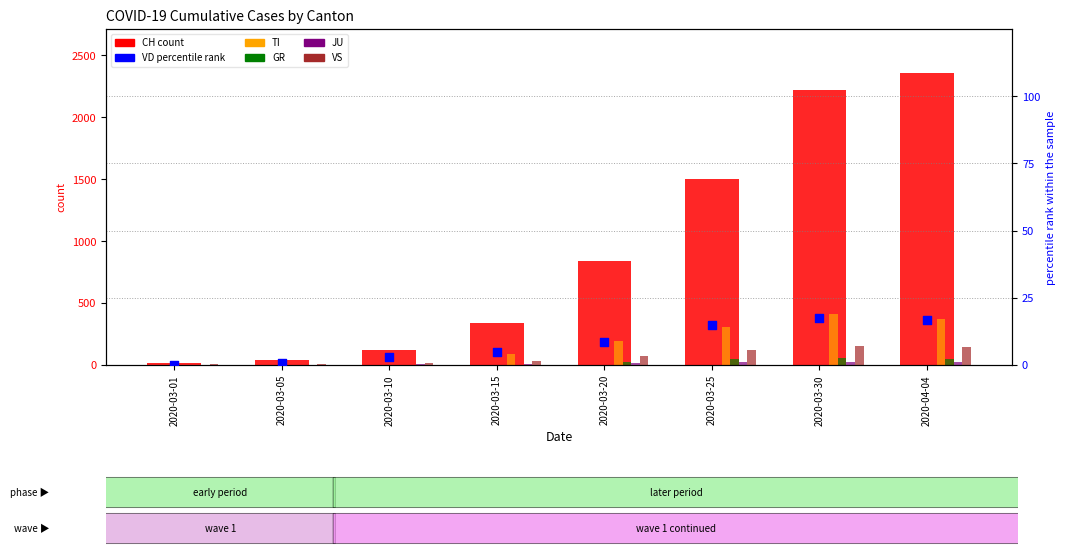

What are all the series names shown in the legend?

CH, TI, GR, JU, VS, VD (percentile)